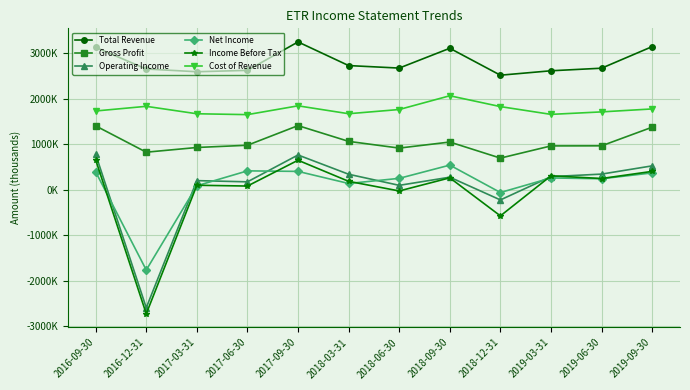

Which series has the widest spread of values?

Income Before Tax